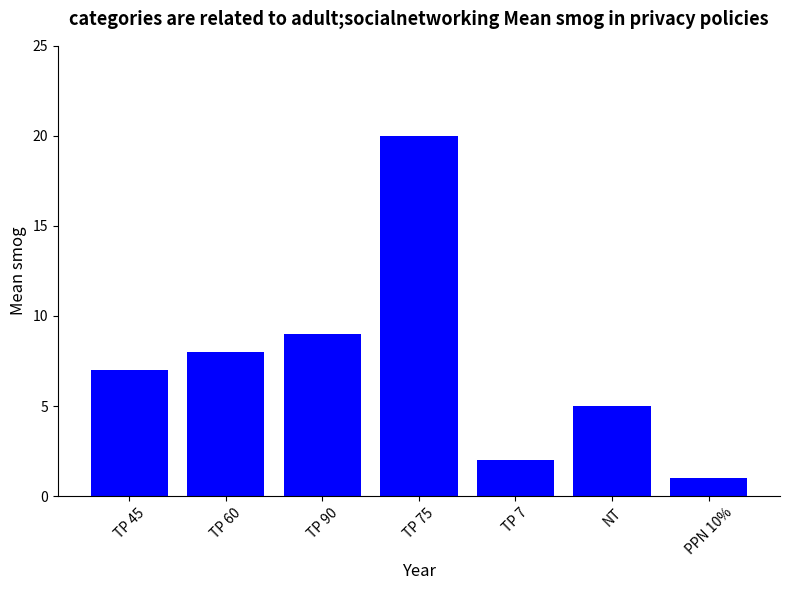

What is the greatest value displayed?

20